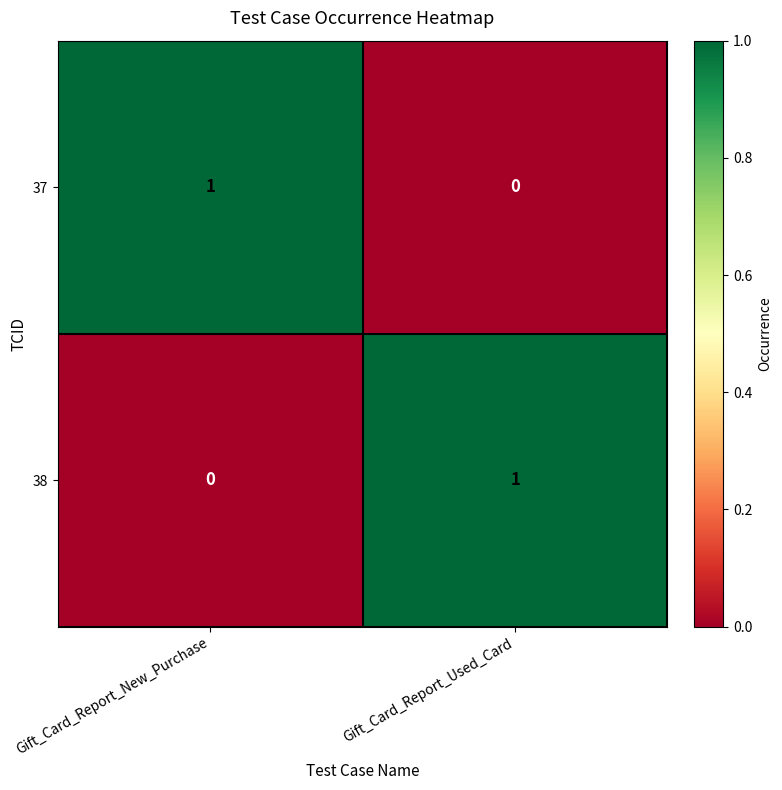

Rank the categories by 37 value from highest to lowest.

Gift_Card_Report_New_Purchase, Gift_Card_Report_Used_Card